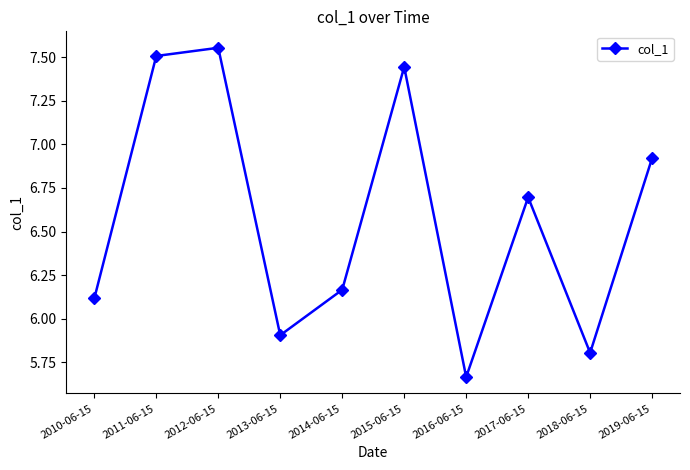

At which label is the value closest to 6?

2013-06-15